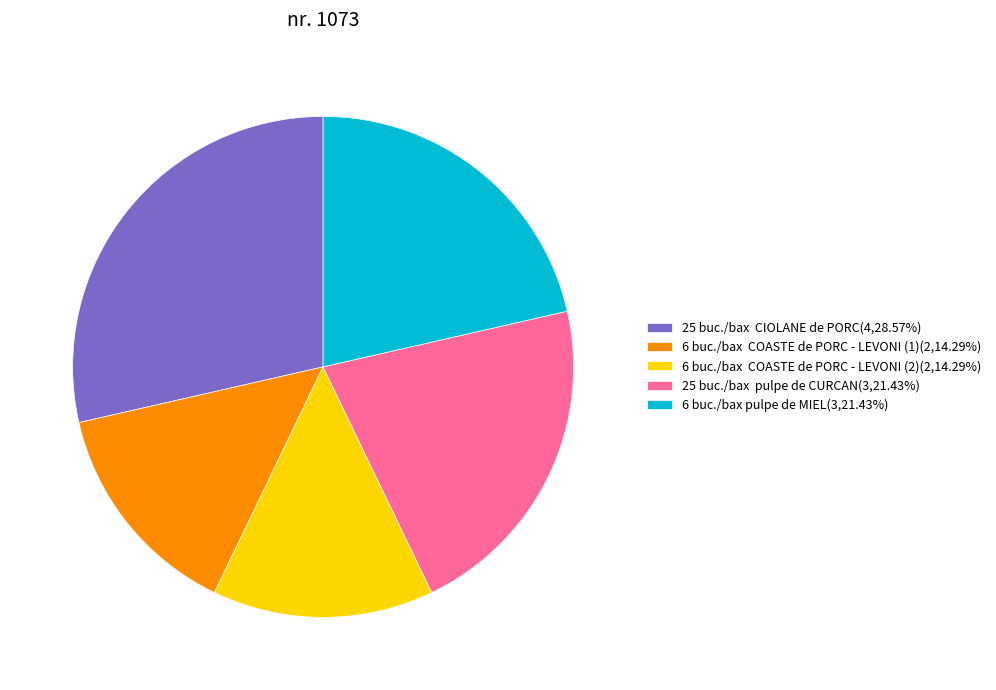

Is 6 buc./bax pulpe de MIEL the majority of the pie?

No